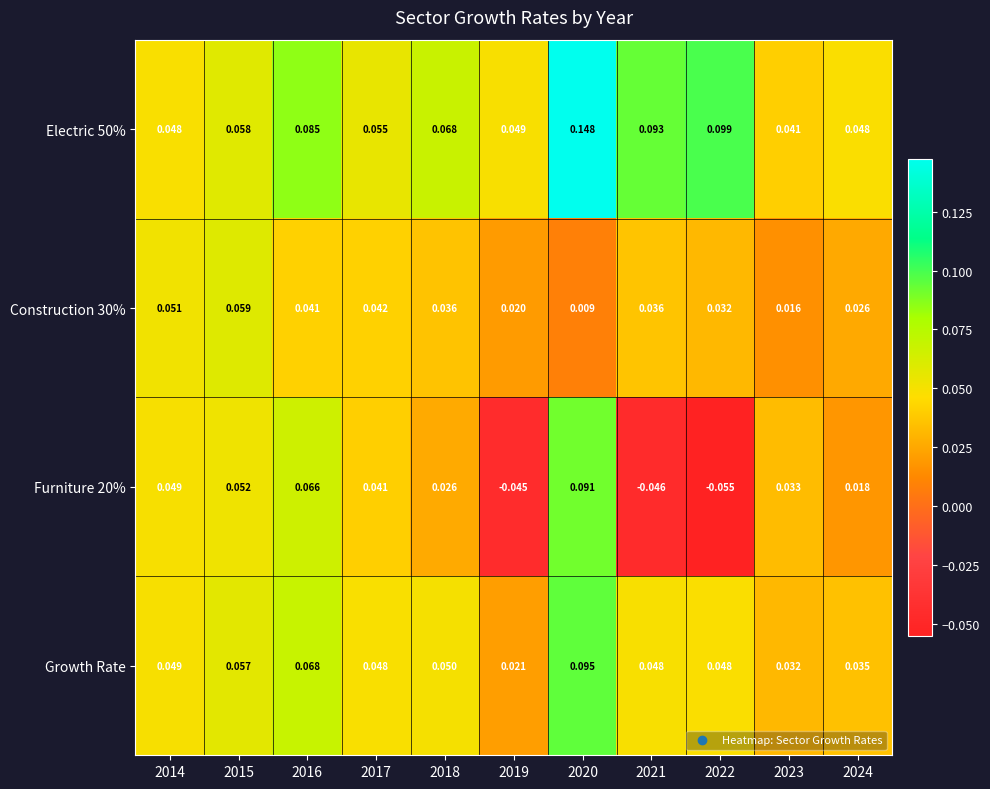

Rank the series by their average value, from lowest to highest.

Furniture 20%, Construction 30%, Growth Rate, Electric 50%